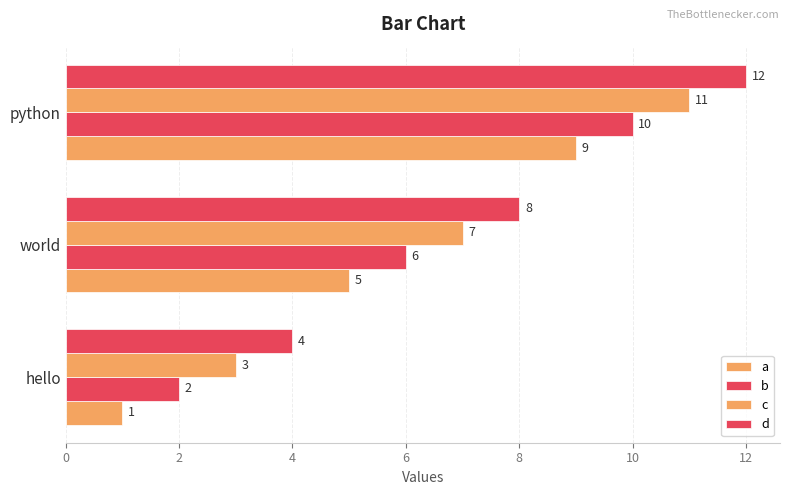

What is the difference between the maximum and minimum values in the d series?

8